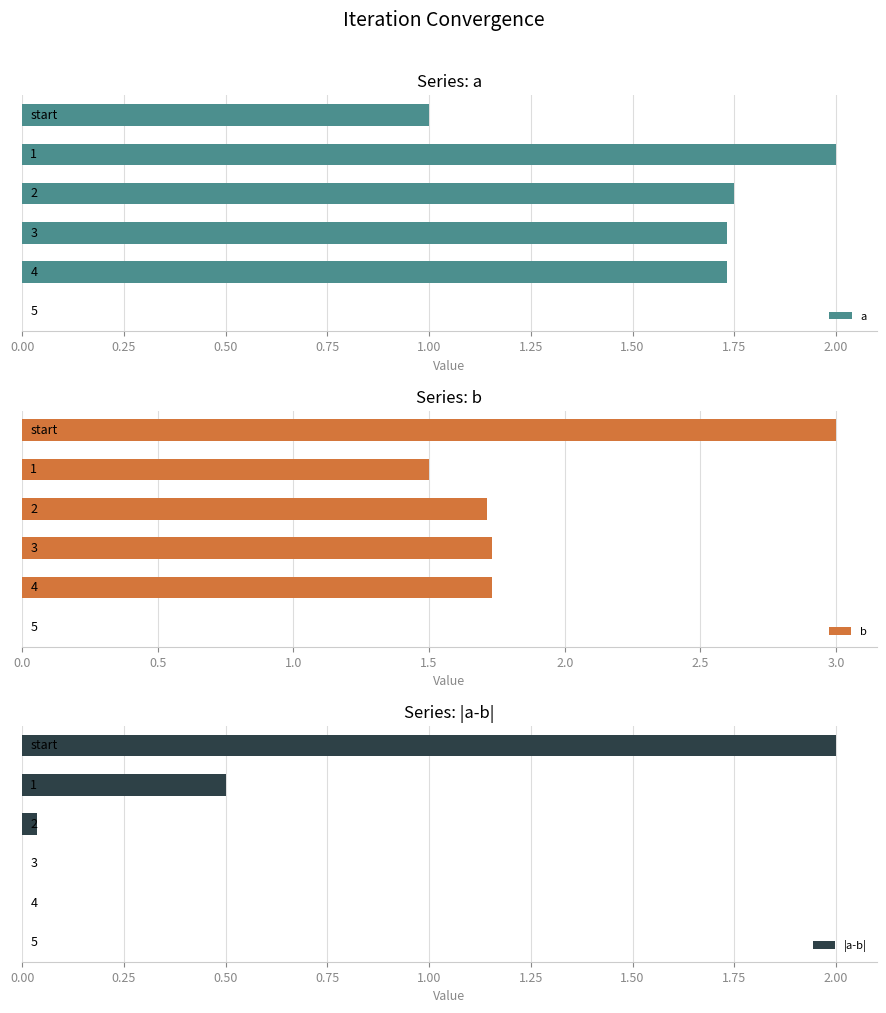

How many bars are there in total?

18